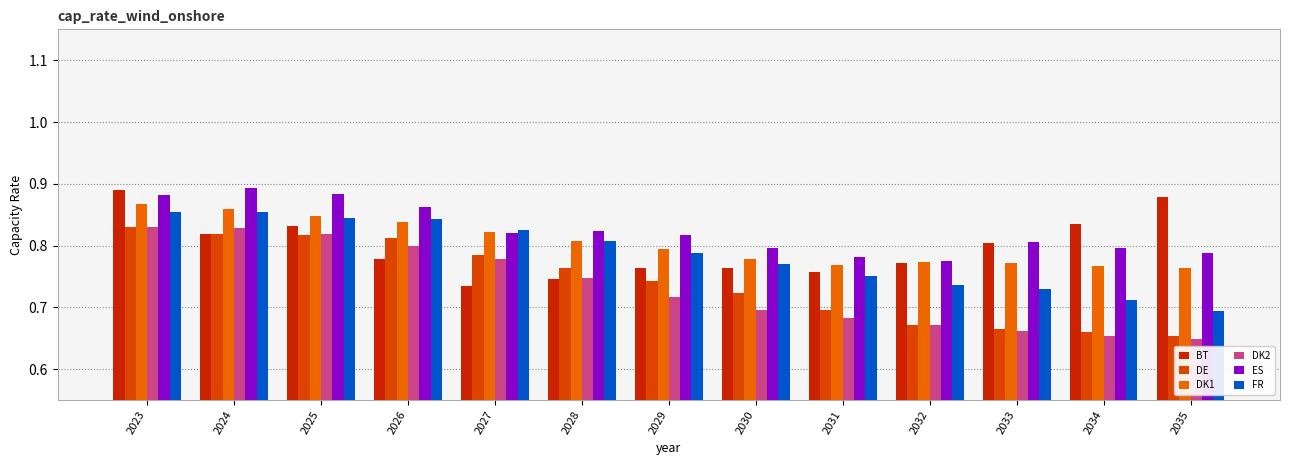

What is the value of the DE bar at the 11th from the left?

0.7